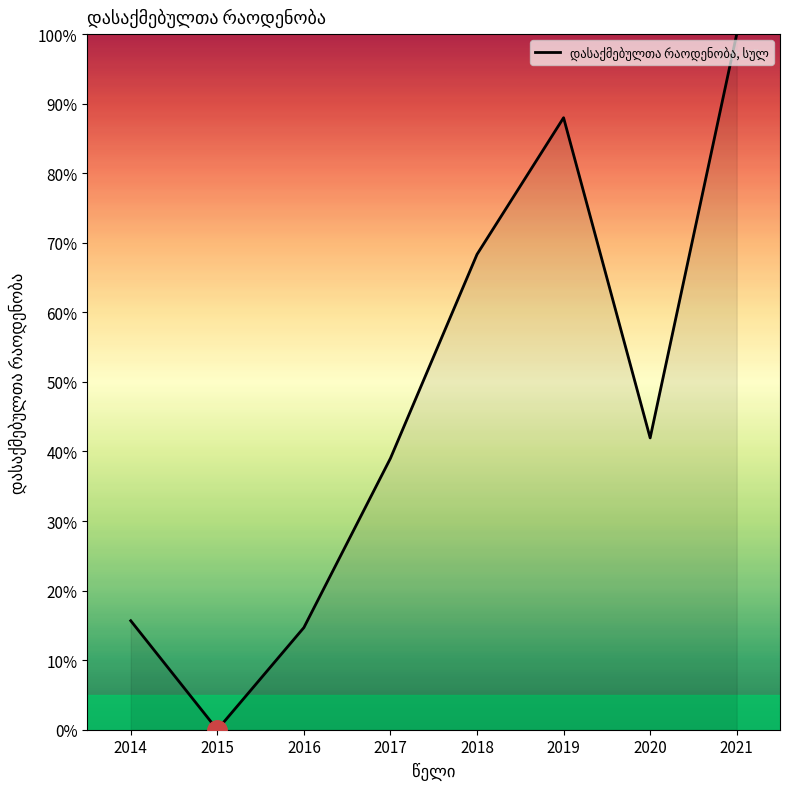

Reading left to right, extract all data points from this chart.

2014=15.7	2015=0.0	2016=14.7	2017=39.0	2018=68.3	2019=88.0	2020=41.9	2021=100.0